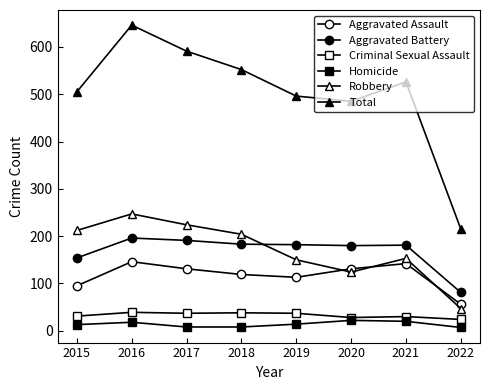

What is the value of the Homicide point at the 6th from the left?

22